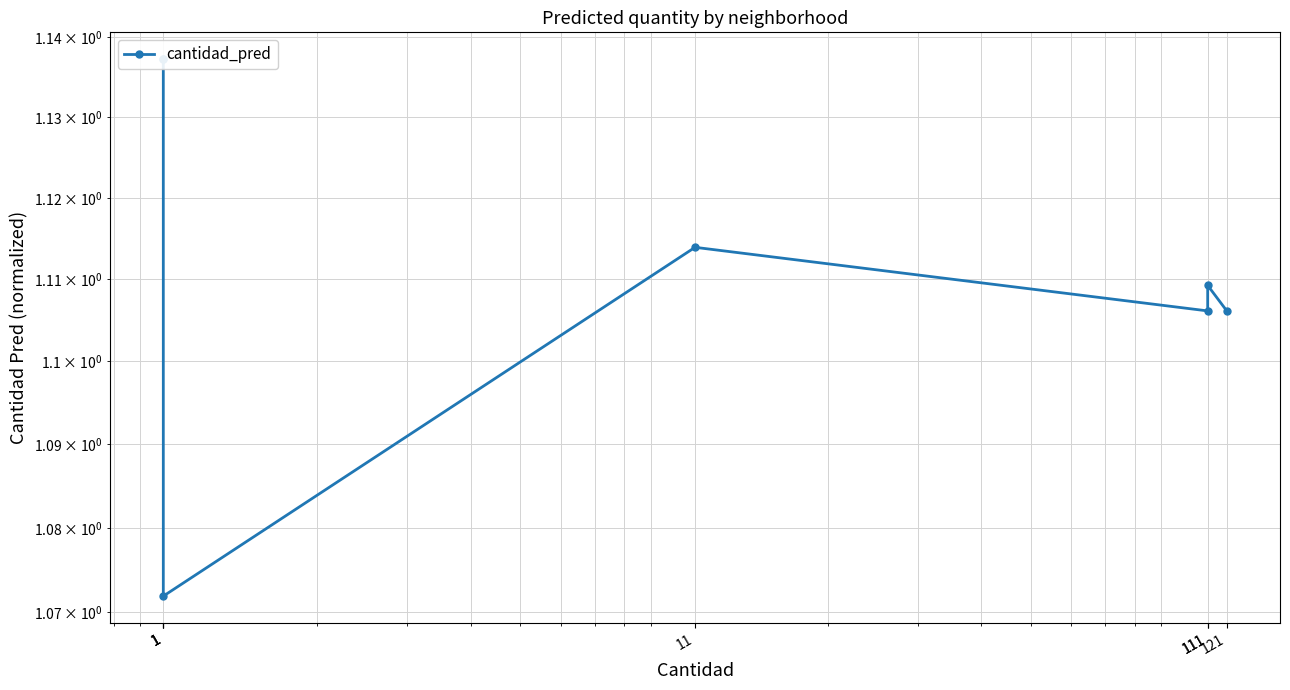

Approximately how many times larger is the value at 111 compared to 1?

1.0